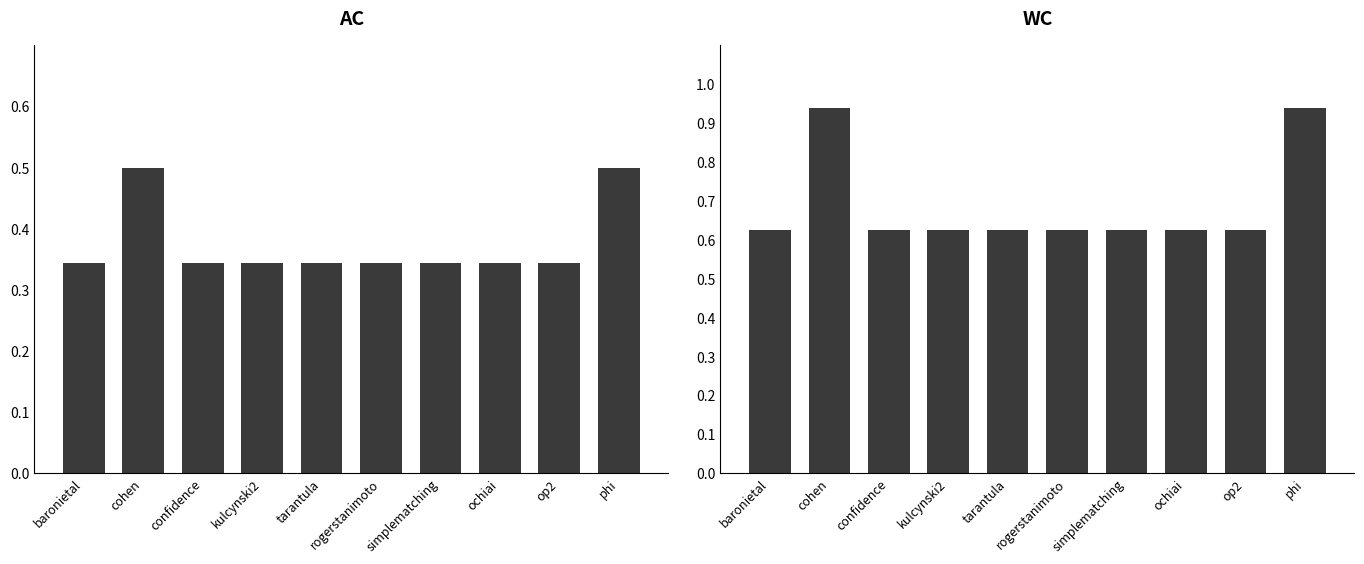

Which series changed the most between baronietal and tarantula?

AC